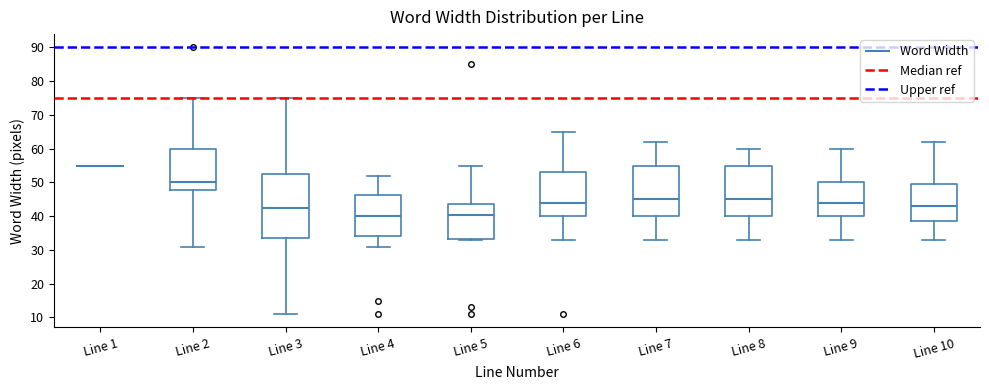

Comparing the boxes themselves (not the whiskers), which one is the tallest?

Line 3